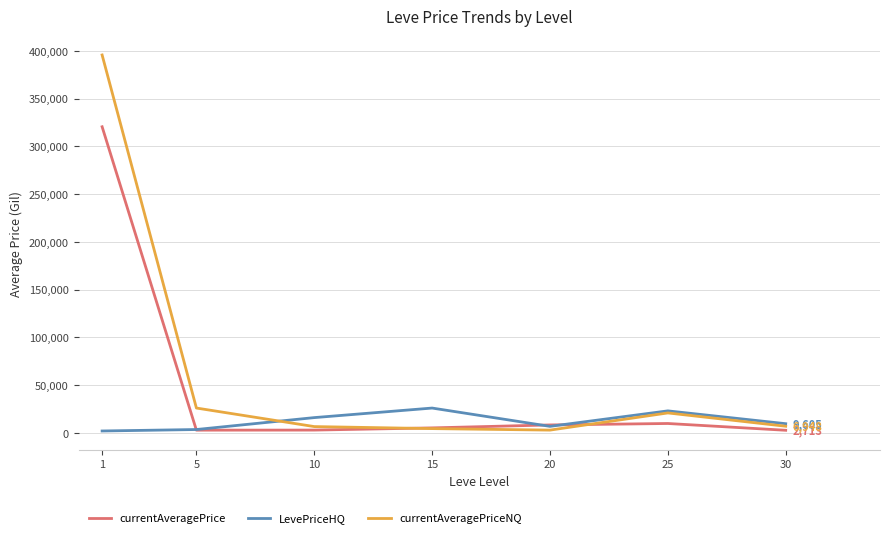

Rank the series by their average value, from highest to lowest.

currentAveragePriceNQ, currentAveragePrice, LevePriceHQ